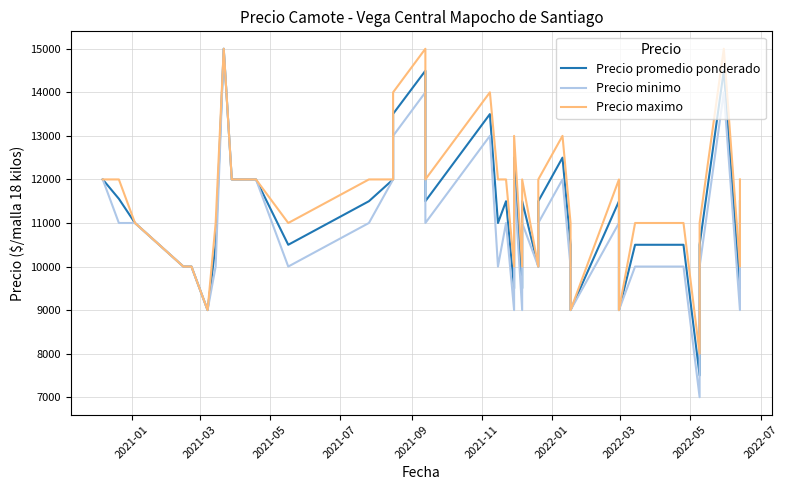

Which series has the largest total across all categories?

Precio maximo